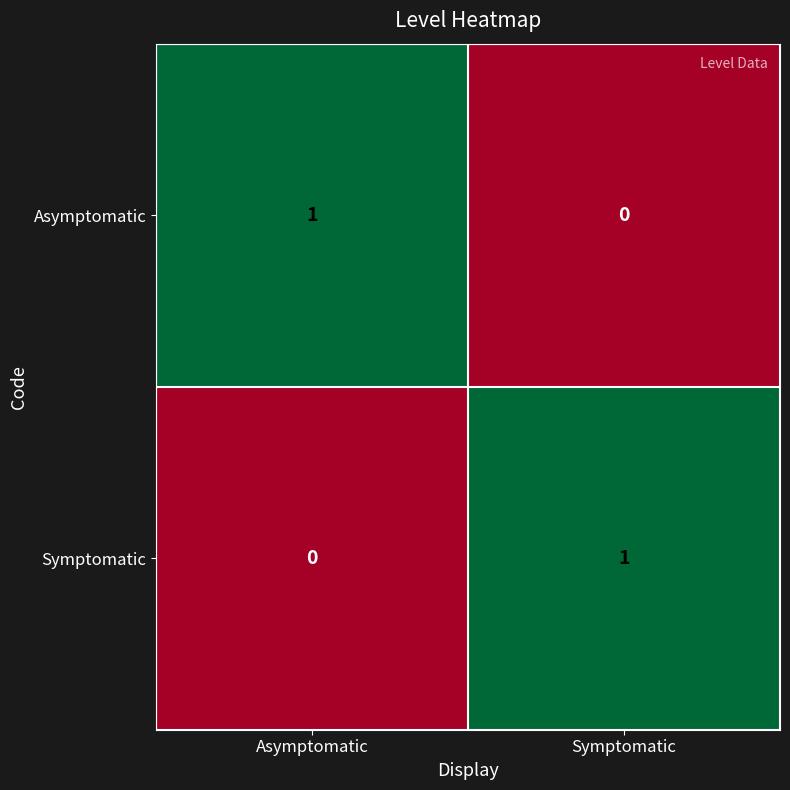

Reading left to right, what are all the values shown in this chart?

Asymptomatic: Asymptomatic=1	Symptomatic=0
Symptomatic: Asymptomatic=0	Symptomatic=1